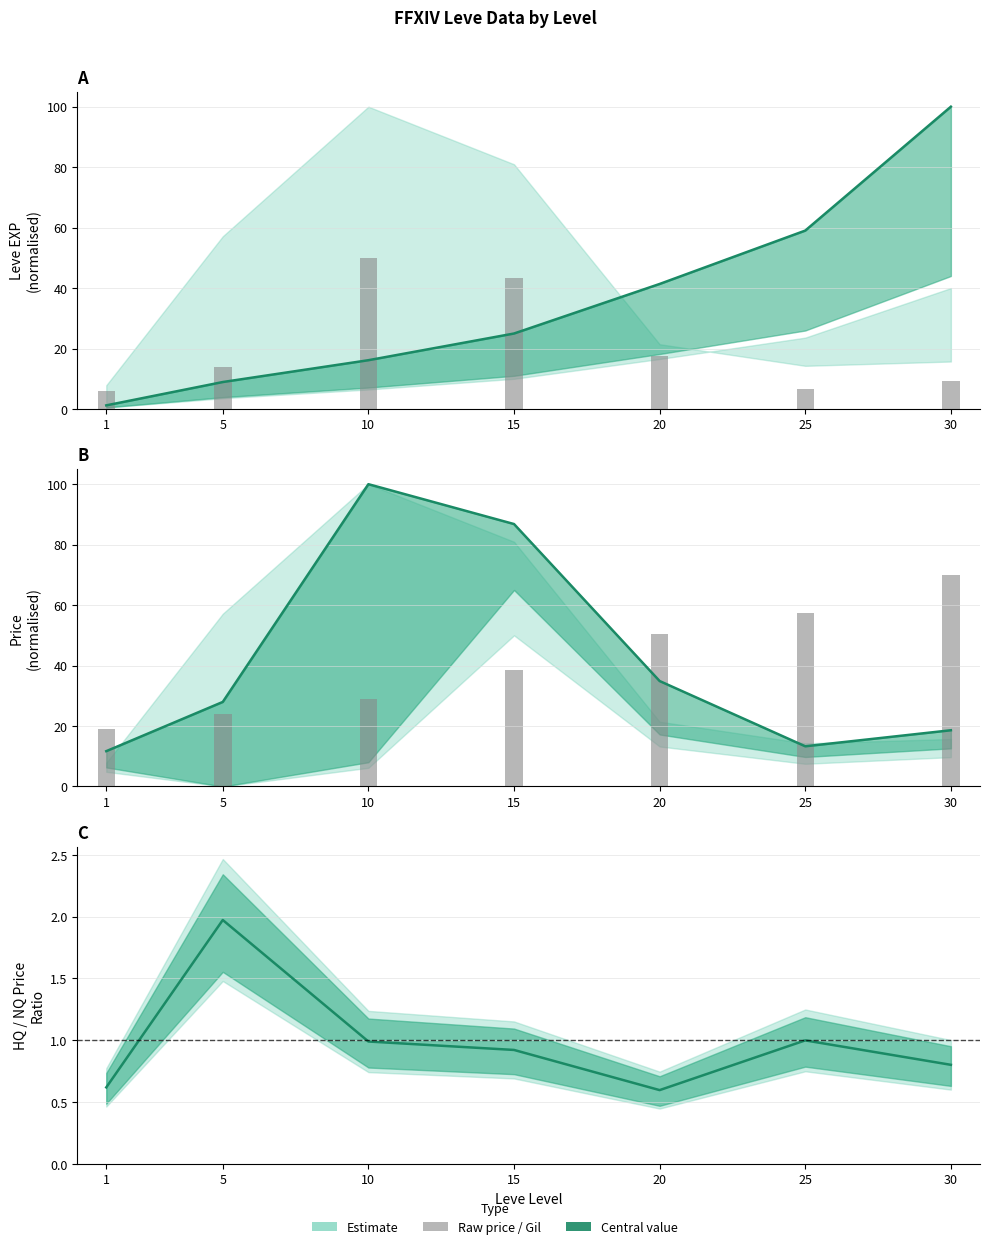

What is the value of the HQ/NQ Price Ratio bar at the 2nd from the left?

2.0